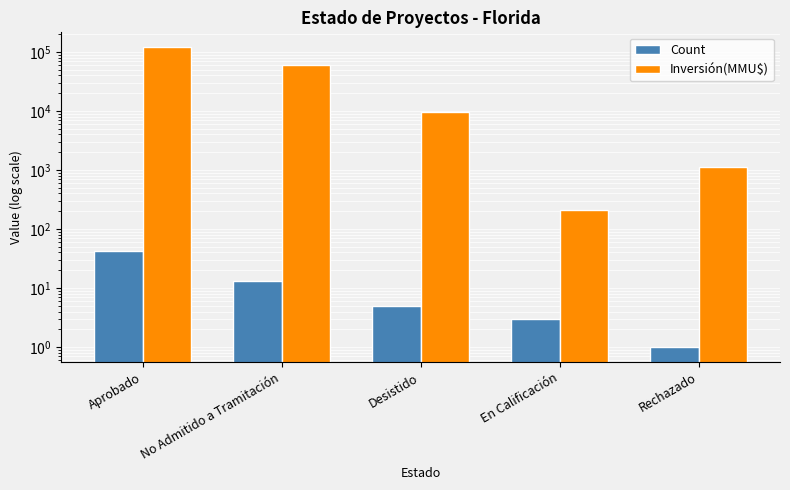

At which label is Count closest to 22?

No Admitido a Tramitación